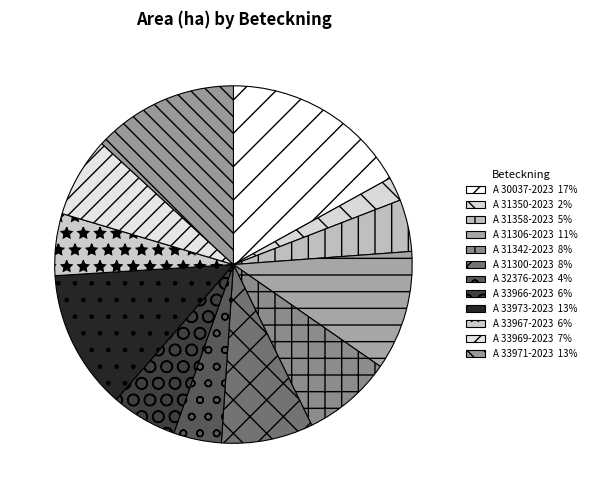

Which category has the smallest portion of the pie?

A 31350-2023